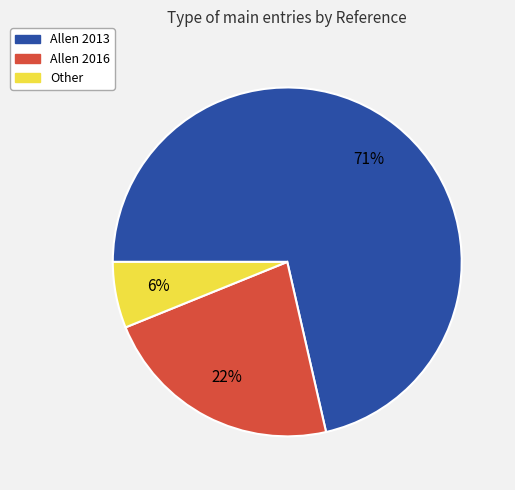

To the nearest percent, what portion does Allen 2016 represent?

22%